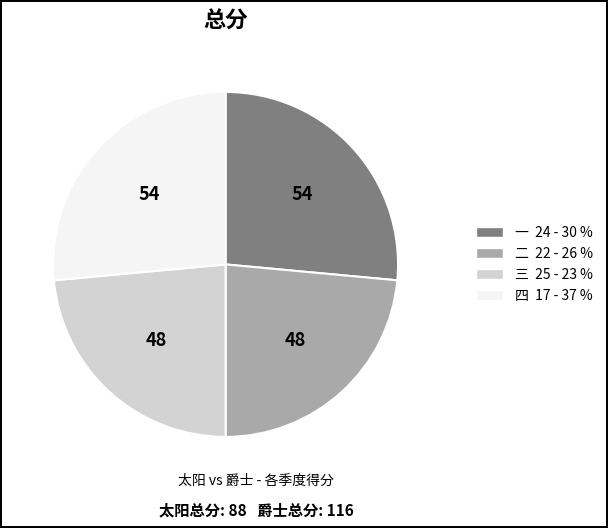

Is 四 the majority of the pie?

No